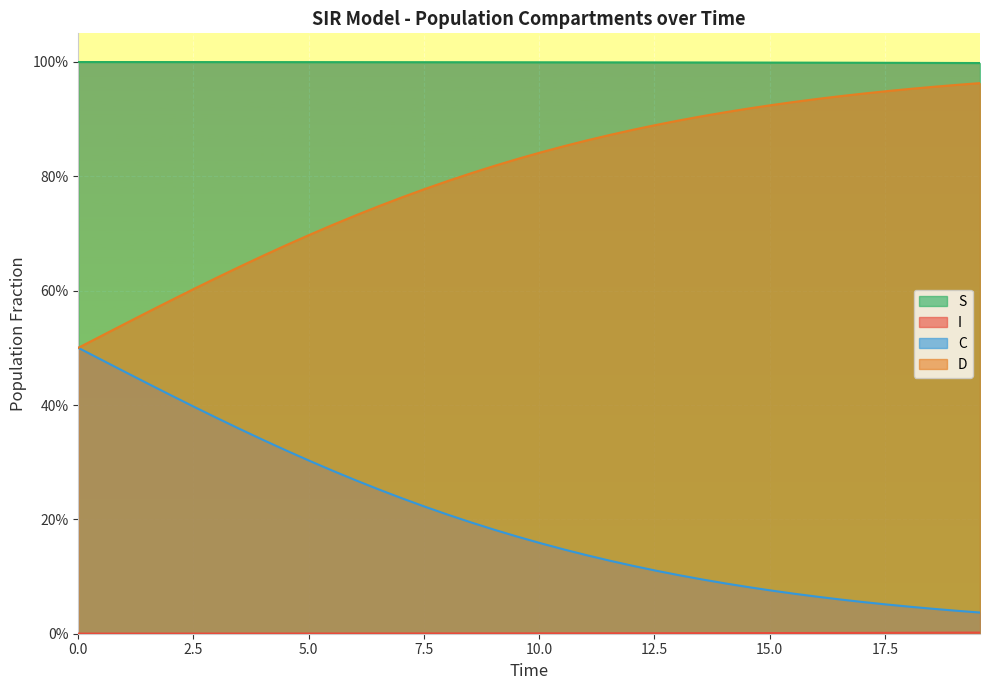

Reading left to right, list all the values displayed in this chart.

S: 1.0	1.0	1.0	1.0	1.0	1.0	1.0	1.0	1.0	1.0	1.0	1.0	1.0	1.0	1.0	1.0	1.0	1.0	1.0	1.0	1.0	1.0	1.0	1.0	1.0	1.0	1.0	1.0	1.0	1.0	1.0	1.0	1.0	1.0	1.0	1.0	1.0	1.0	1.0	1.0
I: 0.0	0.0	0.0	0.0	0.0	0.0	0.0	0.0	0.0	0.0	0.0	0.0	0.0	0.0	0.0	0.0	0.0	0.0	0.0	0.0	0.0	0.0	0.0	0.0	0.0	0.0	0.0	0.0	0.0	0.0	0.0	0.0	0.0	0.0	0.0	0.0	0.0	0.0	0.0	0.0
C: 0.5	0.5	0.5	0.4	0.4	0.4	0.4	0.4	0.3	0.3	0.3	0.3	0.3	0.3	0.2	0.2	0.2	0.2	0.2	0.2	0.2	0.1	0.1	0.1	0.1	0.1	0.1	0.1	0.1	0.1	0.1	0.1	0.1	0.1	0.1	0.1	0.0	0.0	0.0	0.0
D: 0.5	0.5	0.5	0.6	0.6	0.6	0.6	0.6	0.7	0.7	0.7	0.7	0.7	0.7	0.8	0.8	0.8	0.8	0.8	0.8	0.8	0.9	0.9	0.9	0.9	0.9	0.9	0.9	0.9	0.9	0.9	0.9	0.9	0.9	0.9	0.9	1.0	1.0	1.0	1.0